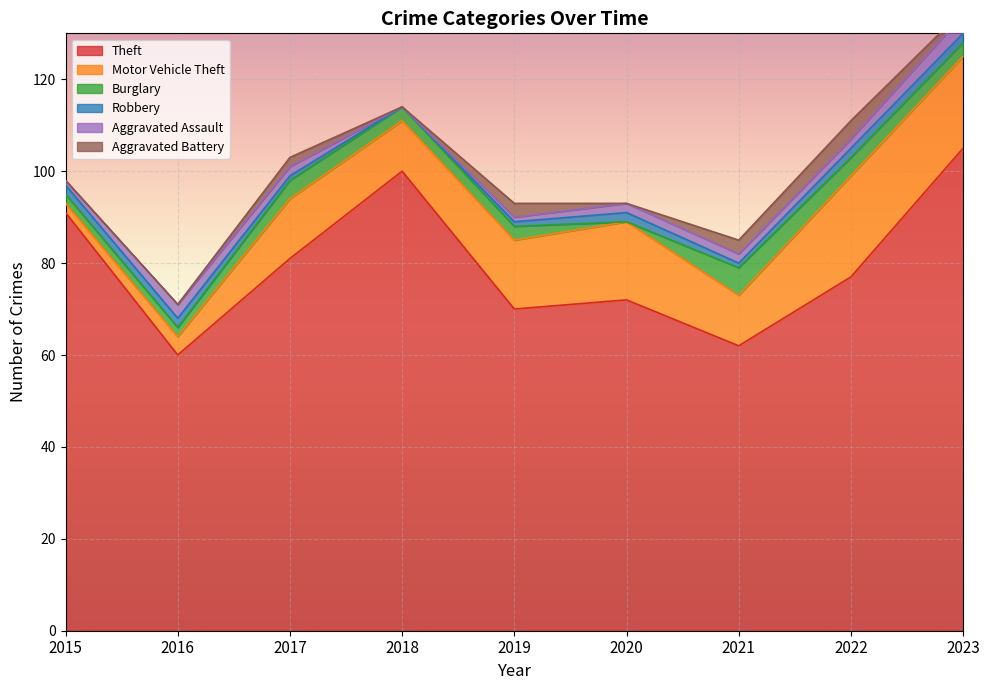

In Robbery, how many points are lower than both neighbors (excluding endpoints)?

2